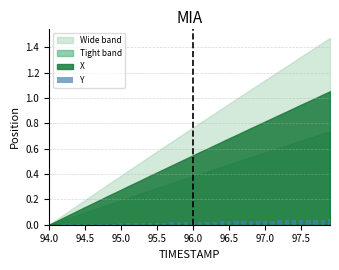

How many distinct data groups are displayed?

1